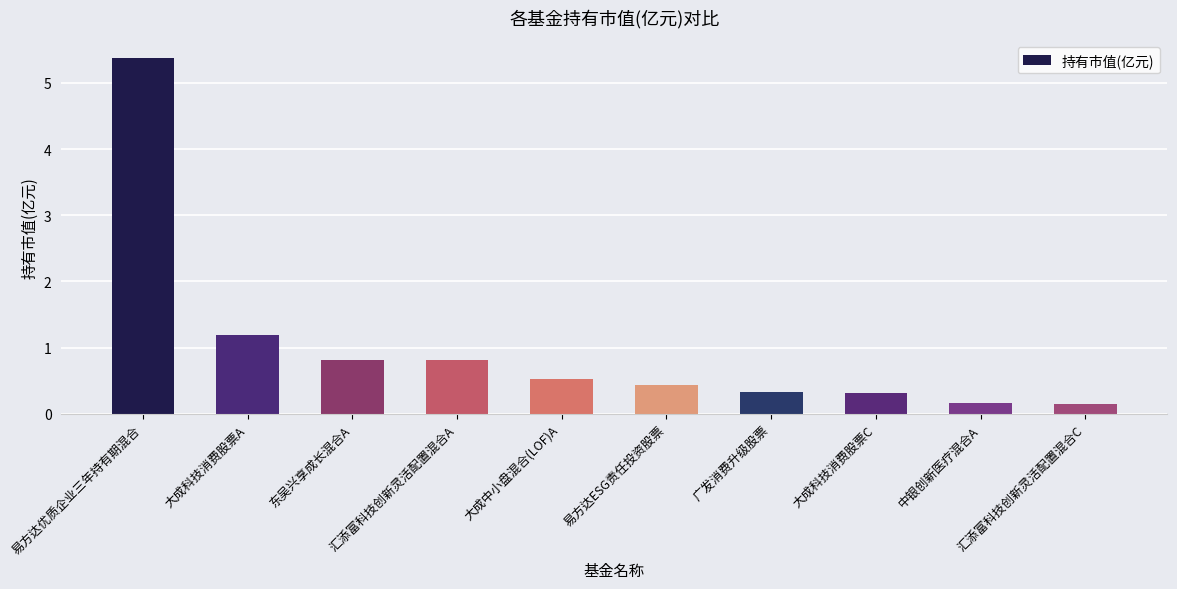

Which category has the highest value across all series?

易方达优质企业三年持有期混合